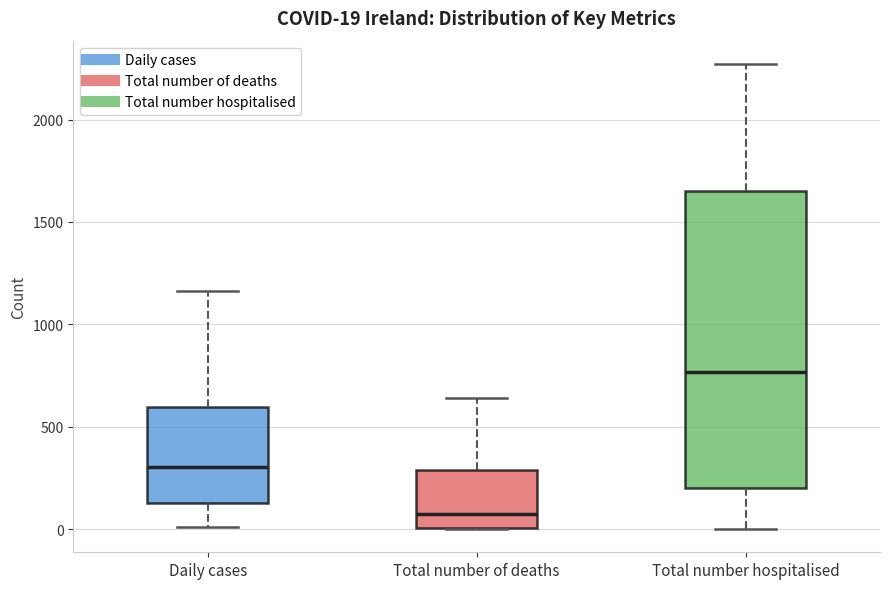

Which box's median line is the lowest?

Total number of deaths